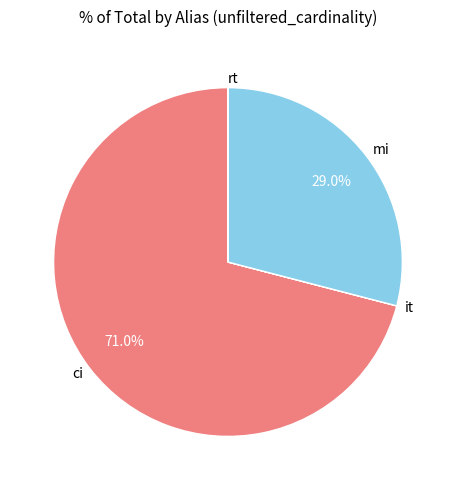

Which slice represents more than half of the pie?

ci